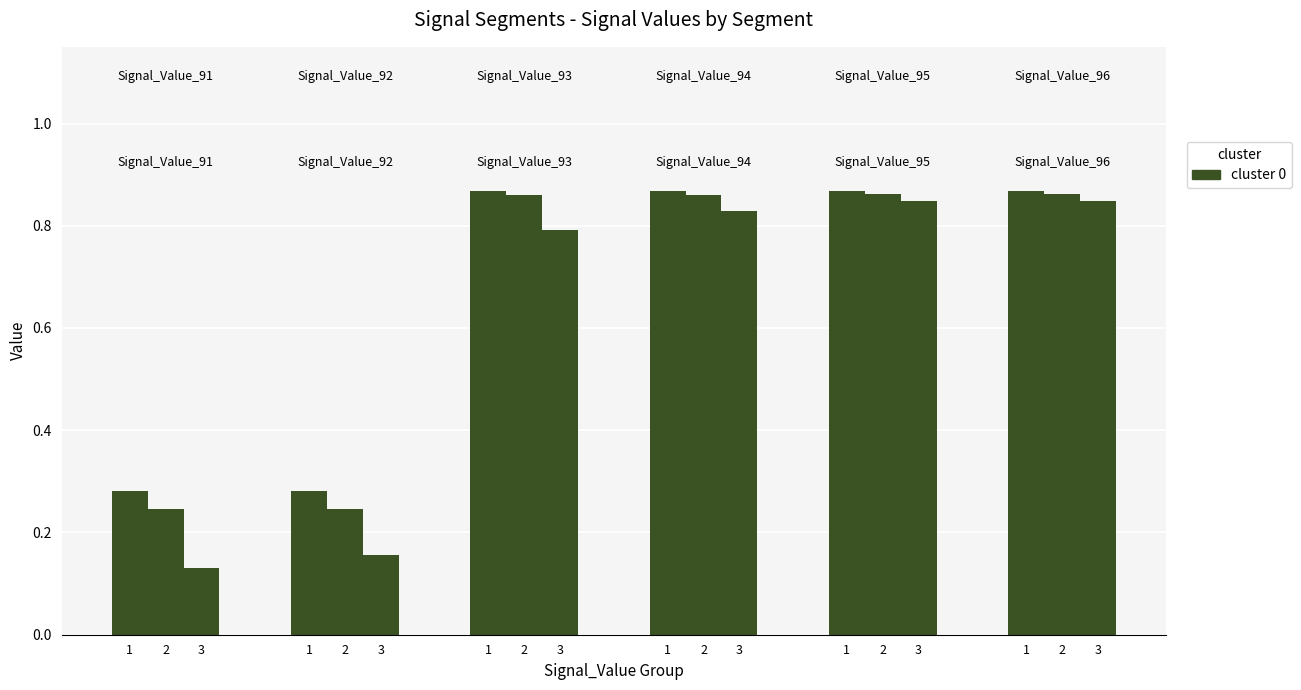

What is the spread (max minus min) of values at signal segment 3?

0.7